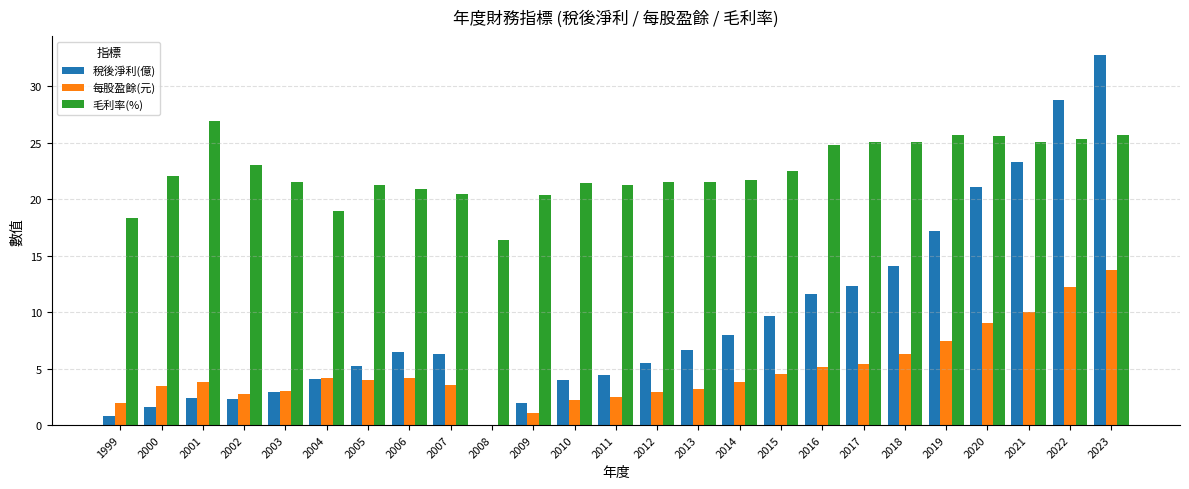

True or false: 稅後淨利(億) has a value of 4.0 at 2019.

False